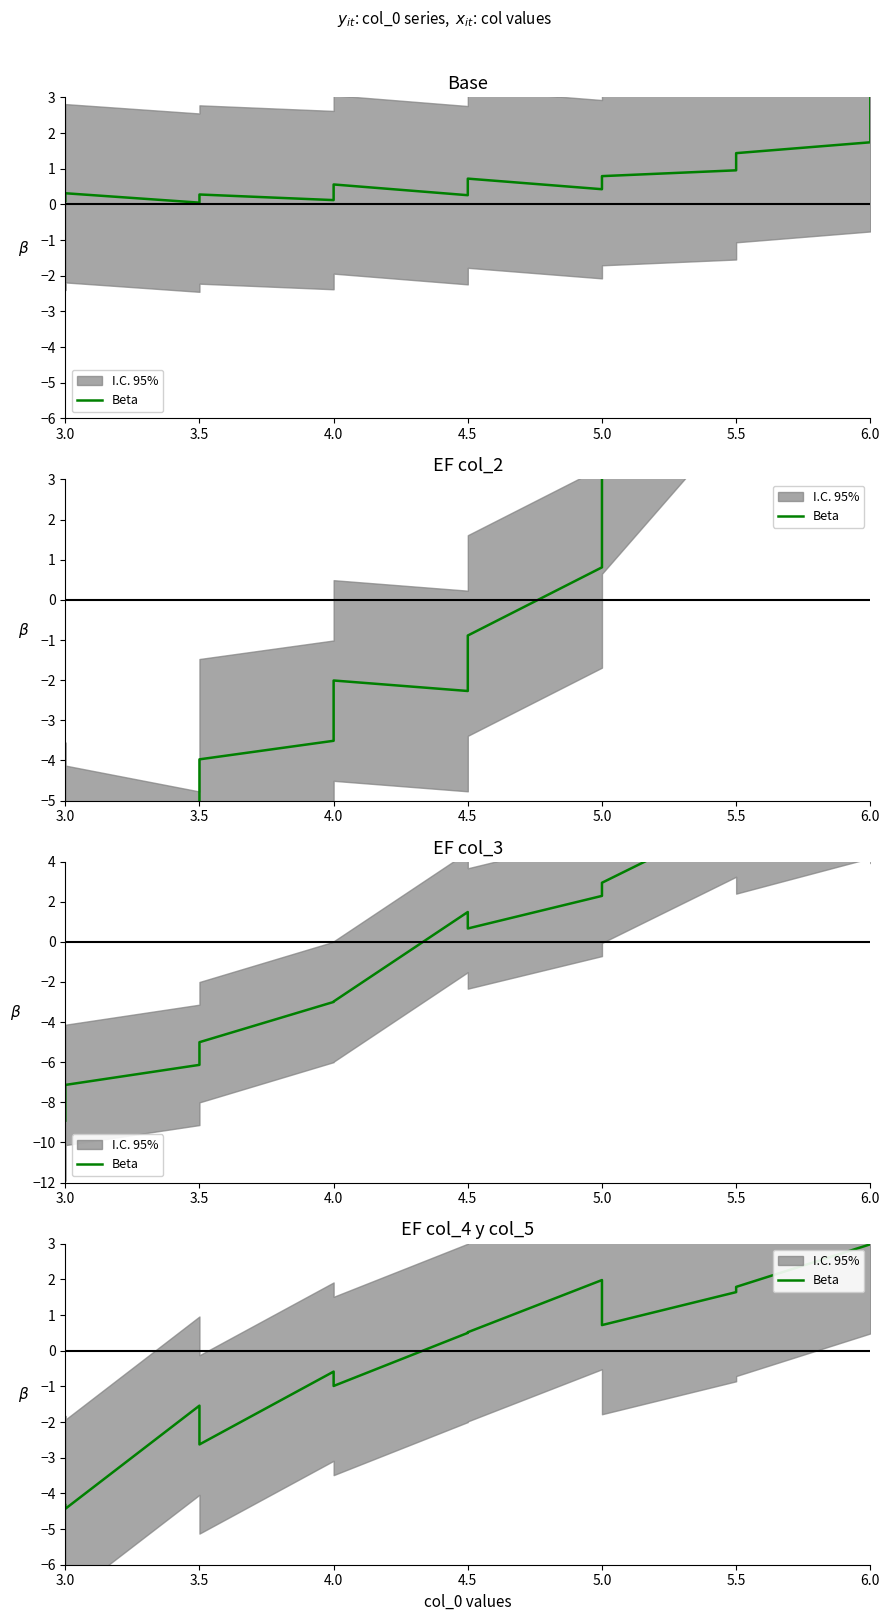

Is it true that the value at 5.5 is 0.6?

False